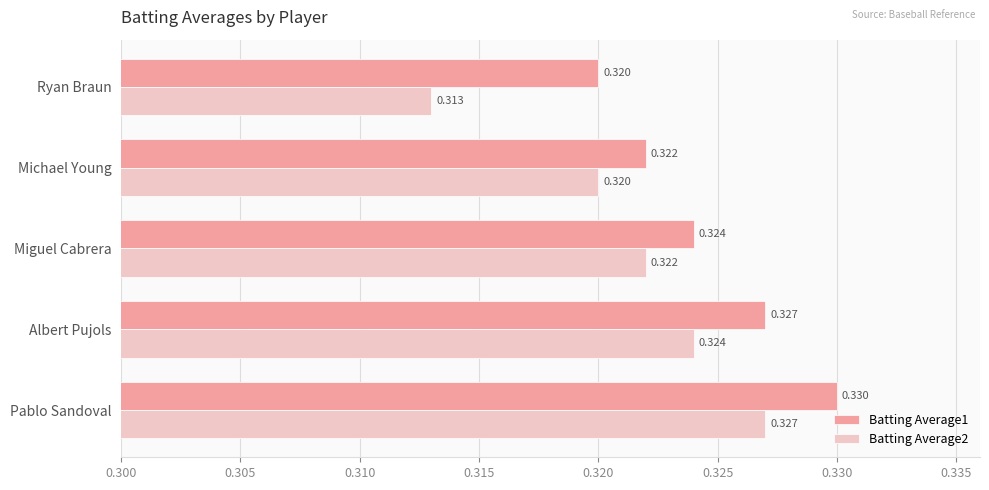

Where is Batting Average2 nearest to the value 0?

Ryan Braun